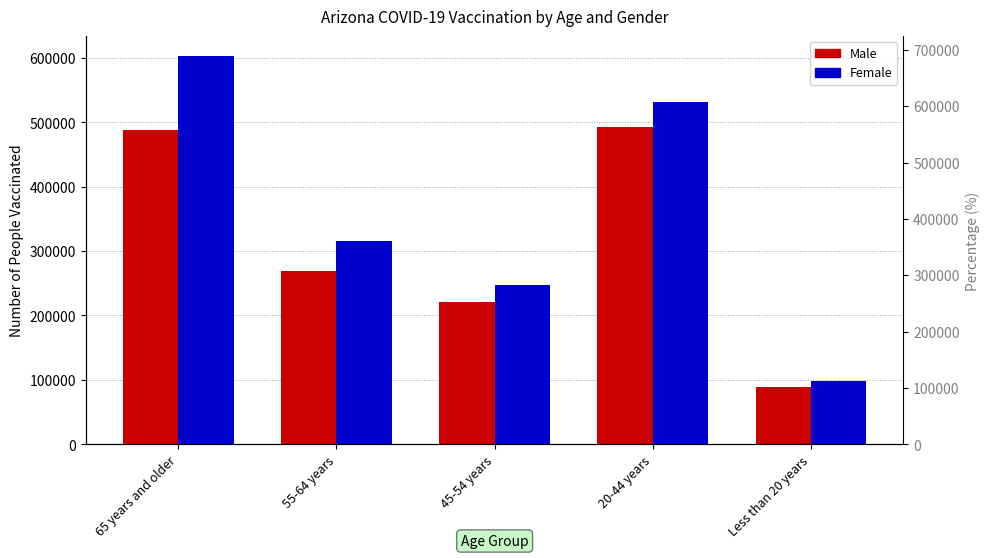

What is the highest value of the Male series?

492216